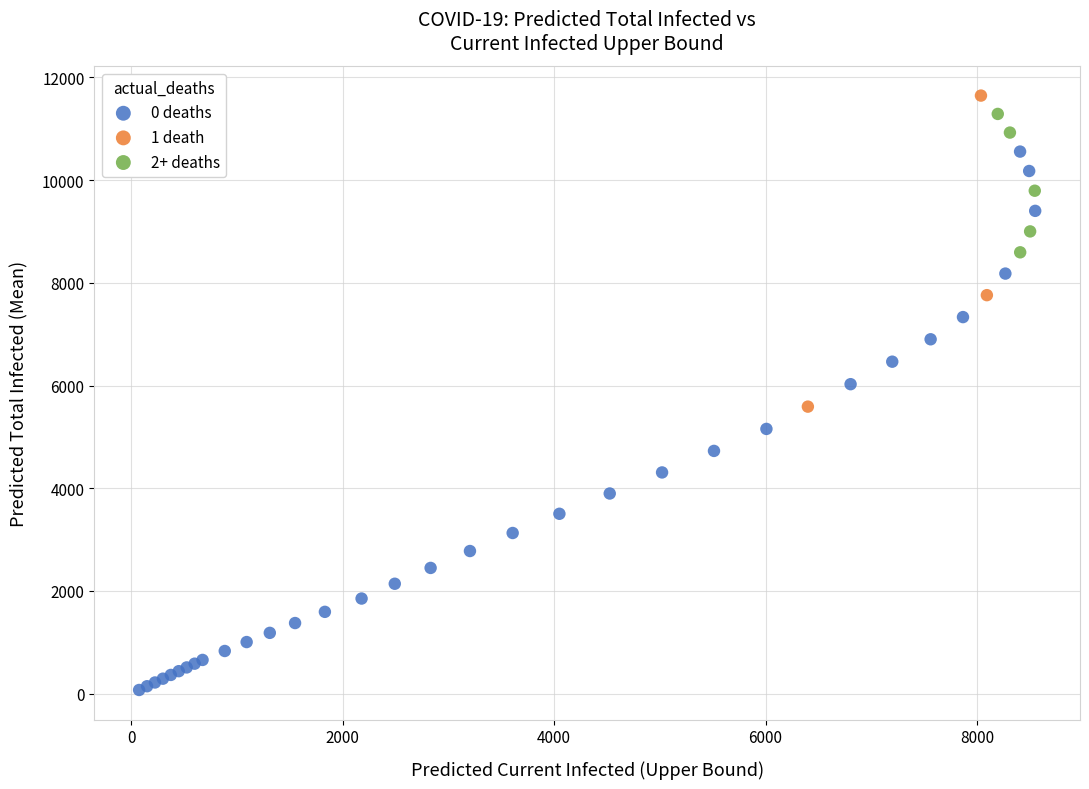

Which series contains the lowest Y value?

0 deaths